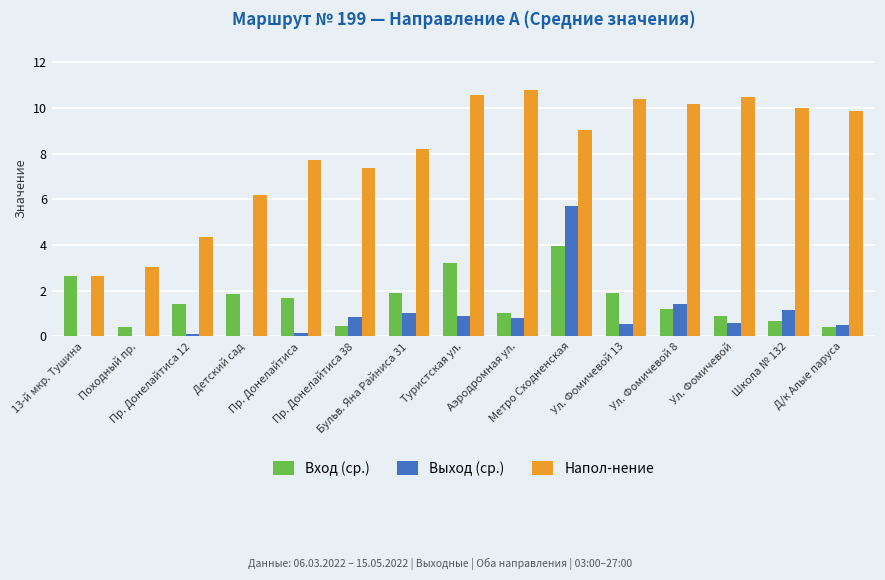

What value does the Напол-нение series have at Пр. Донелайтиса 12?

4.4